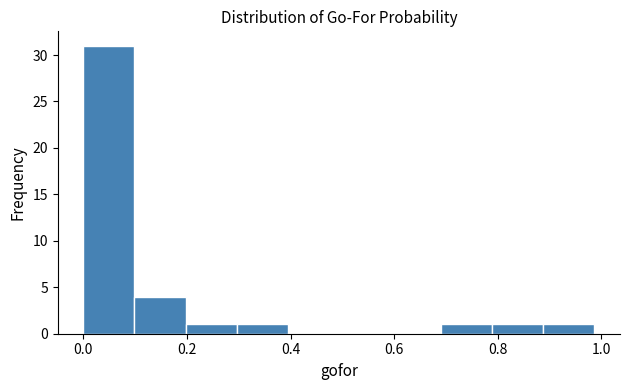

Over which range of the x-axis is the bar tallest?

0.00 to 0.10